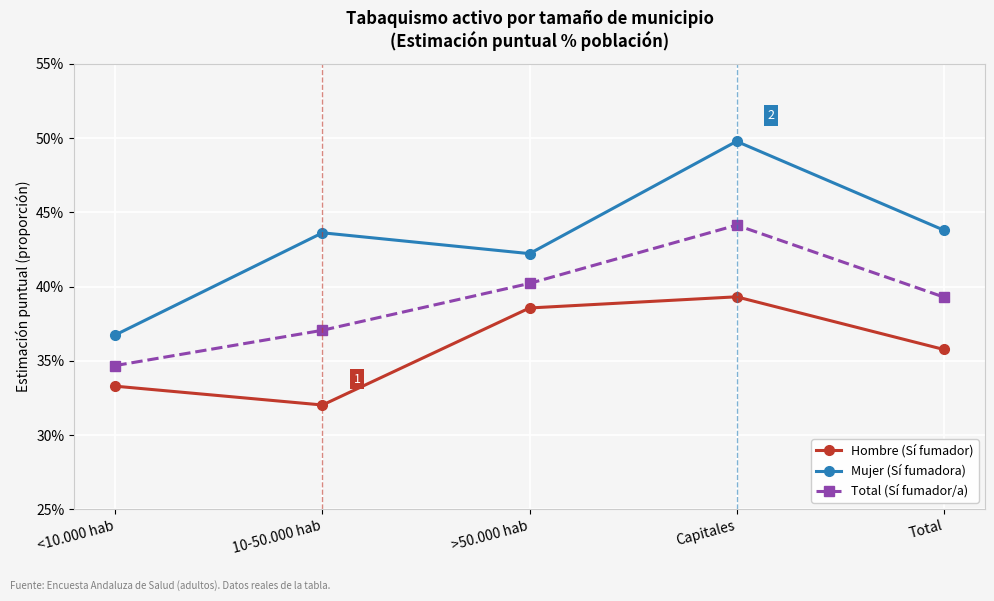

Does the chart have visible grid lines?

Yes